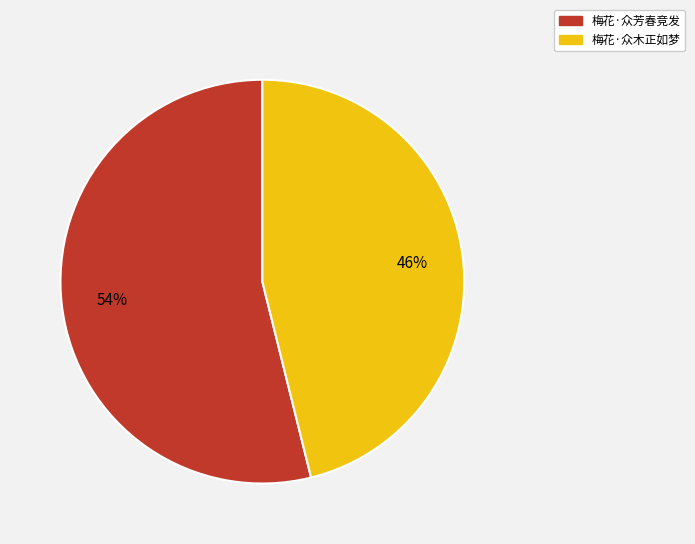

Rank the categories by value from highest to lowest.

梅花·众芳春竞发, 梅花·众木正如梦